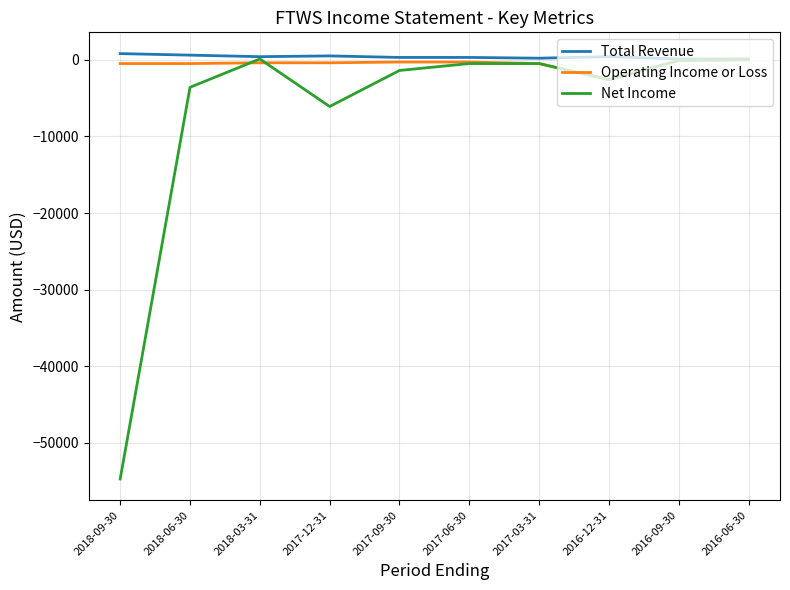

Does the chart display data point markers on the line(s)?

No